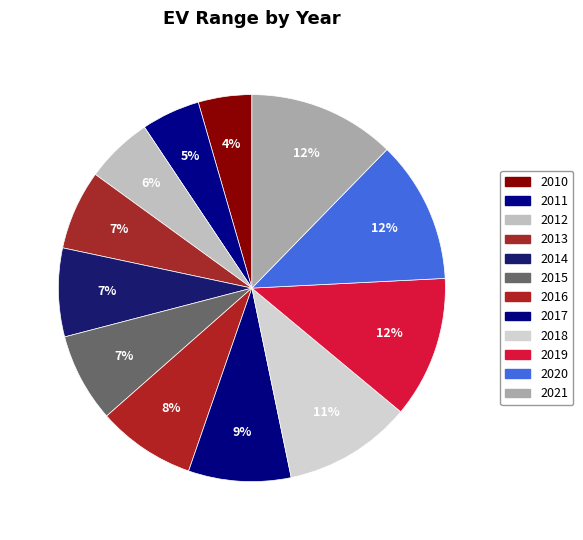

Count the number of slices in the pie.

12